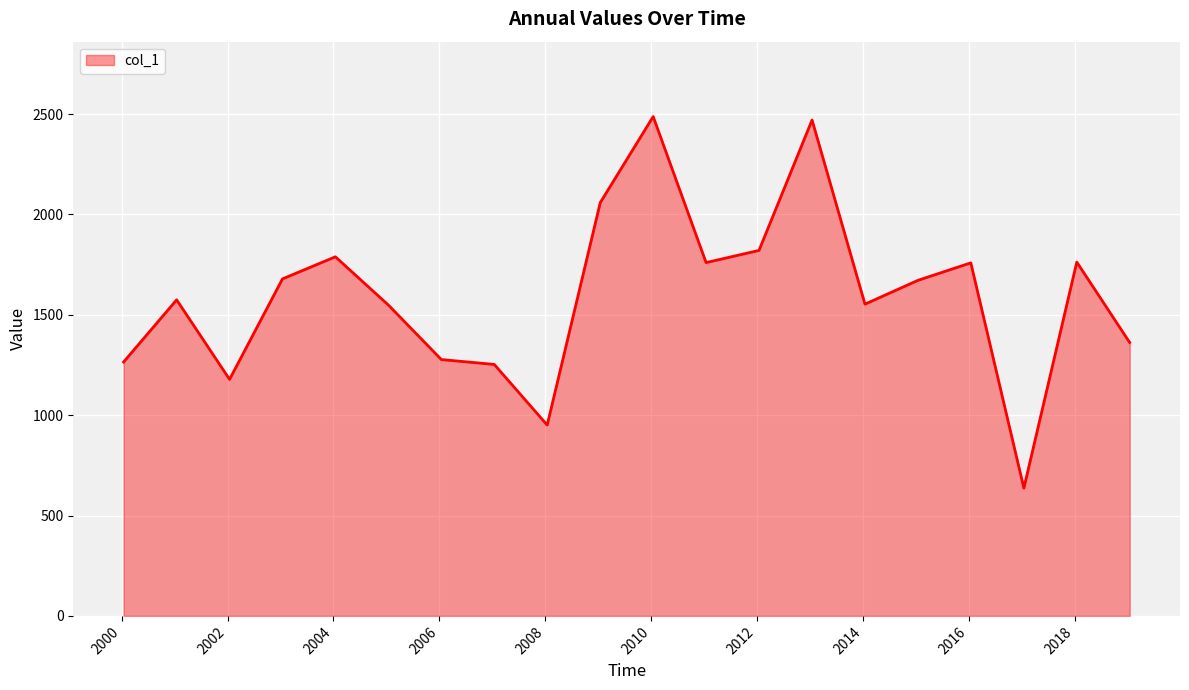

What is the minimum value shown in the chart?

636.8